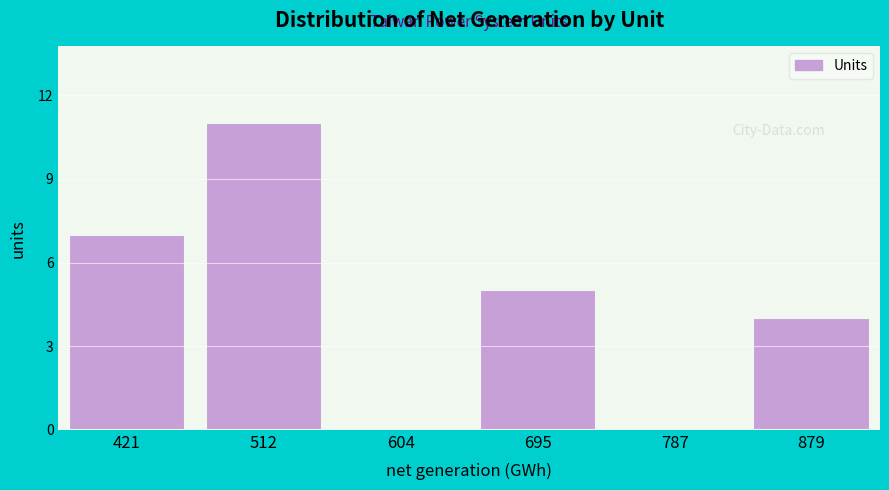

Reading left to right, what are all the values shown in this chart?

421=7	512=11	604=0	695=5	787=0	879=4